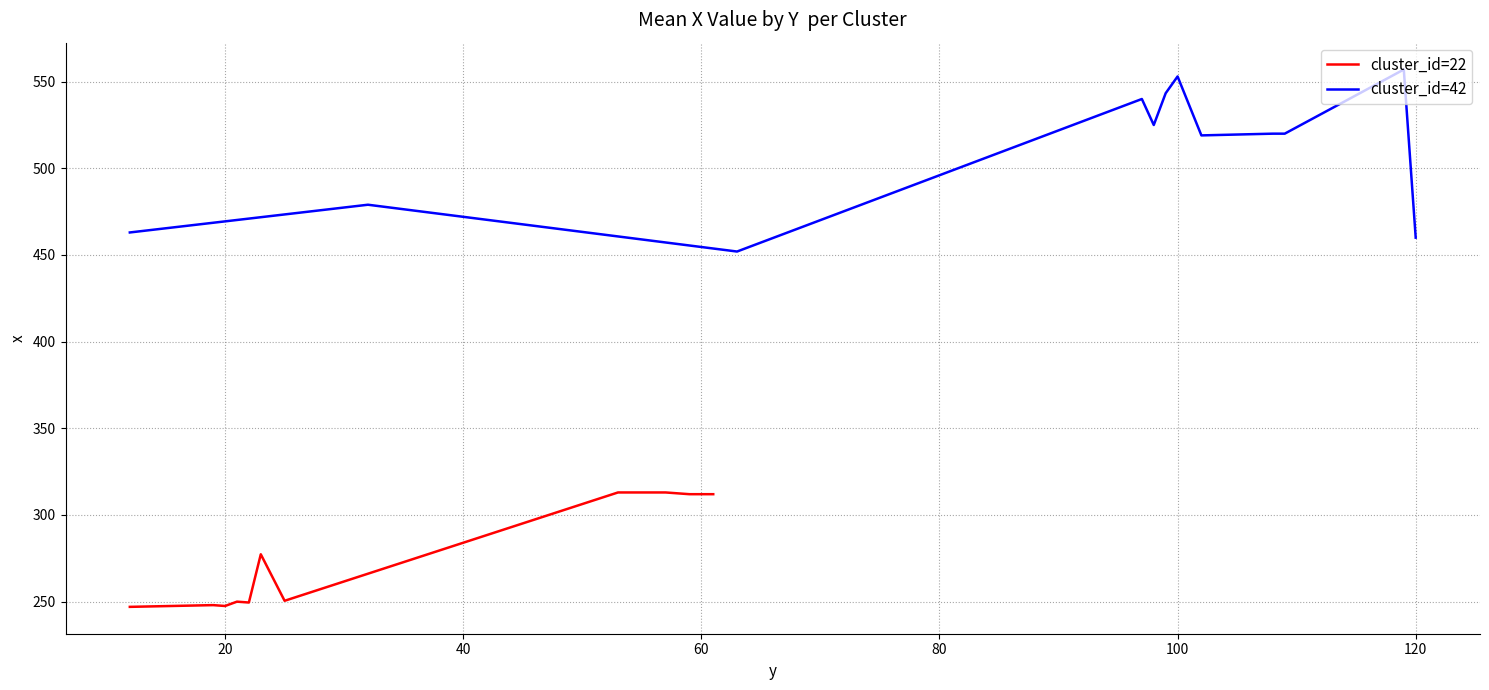

How many lines are shown in the chart?

2